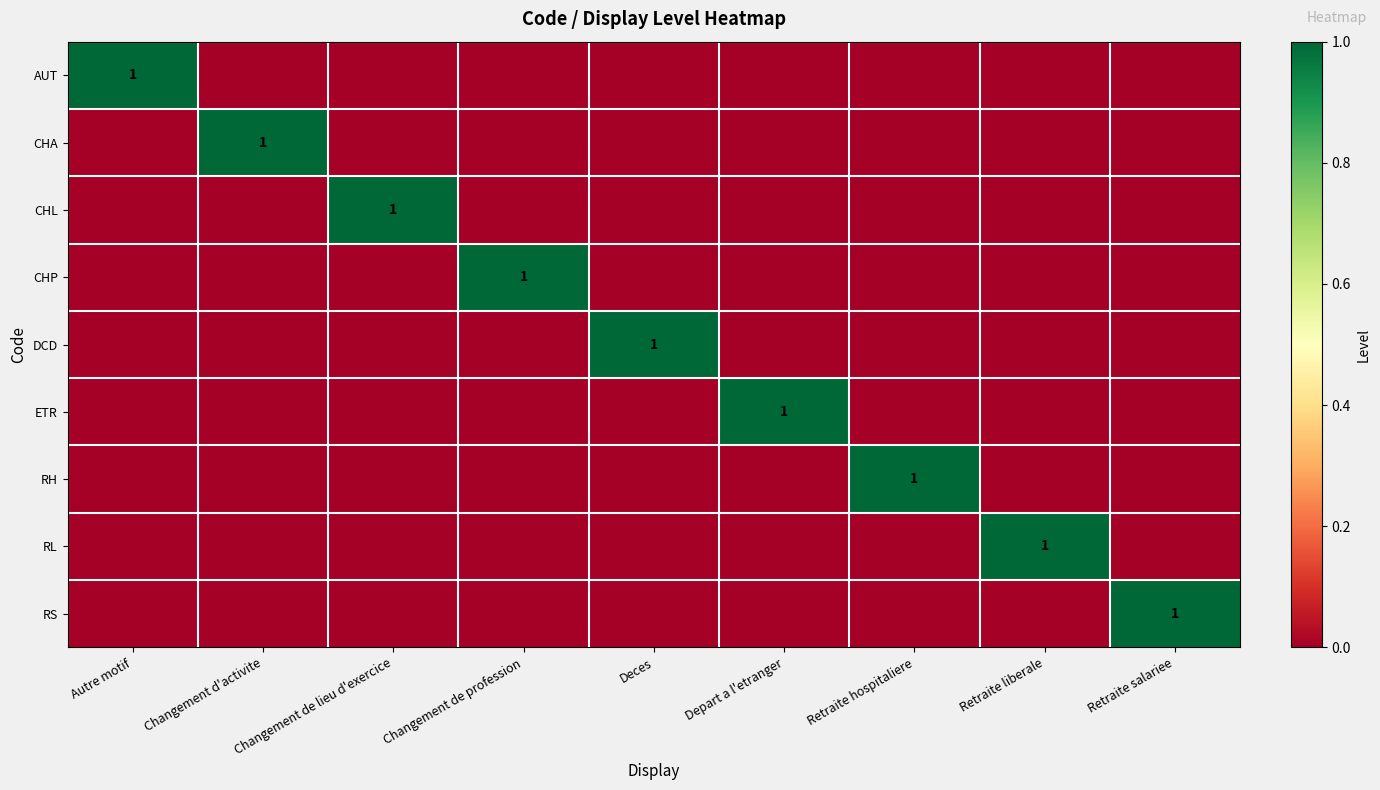

The value of CHA at Retraite salariee is 0. True or false?

True